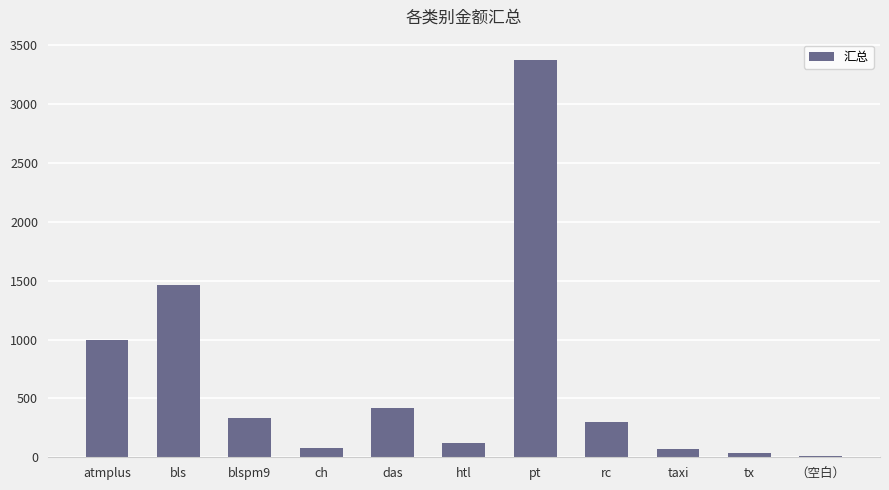

What is the sum of the values at htl and atmplus?

1120